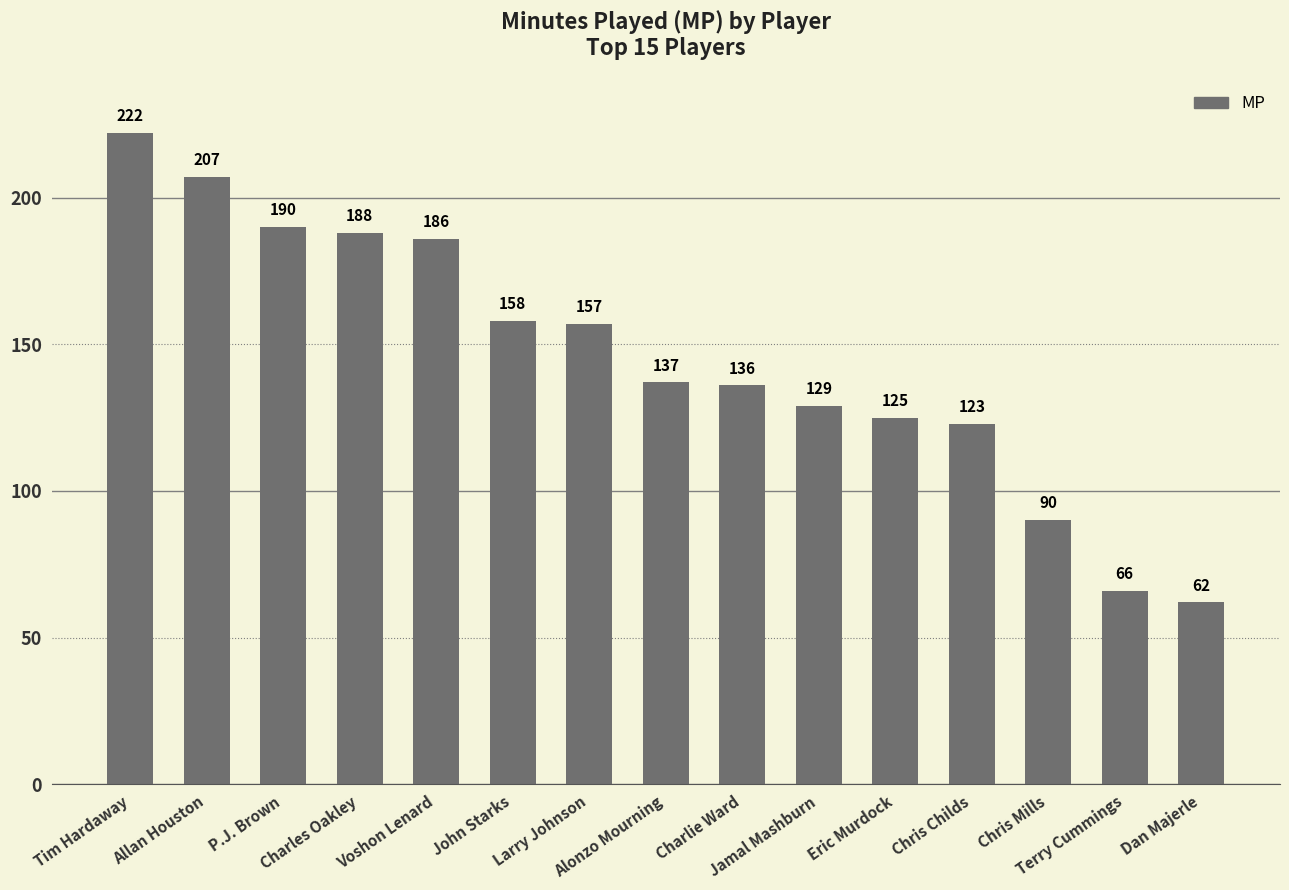

At which label does the data first exceed 137?

Tim Hardaway